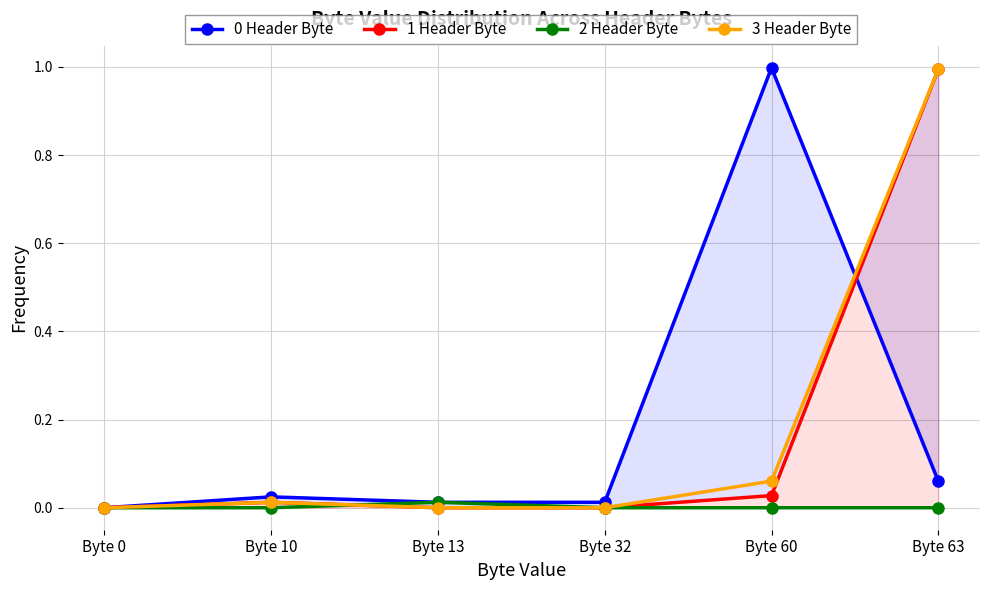

How many values in the 0 Header Byte series exceed 0?

5